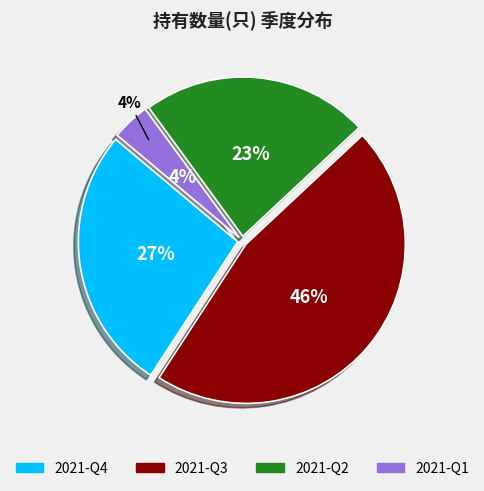

True or false: 2021-Q3 accounts for 46% of the total.

True